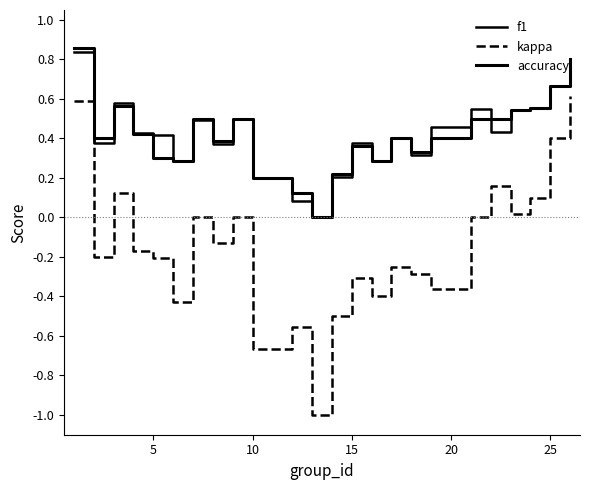

True or false: kappa has more than 0 points higher than both neighbors.

True